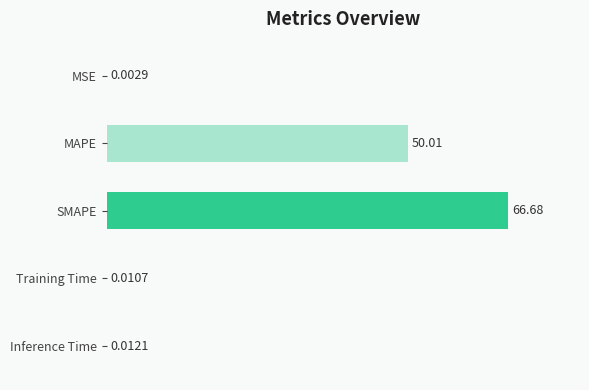

What is the sum of all values?

116.7